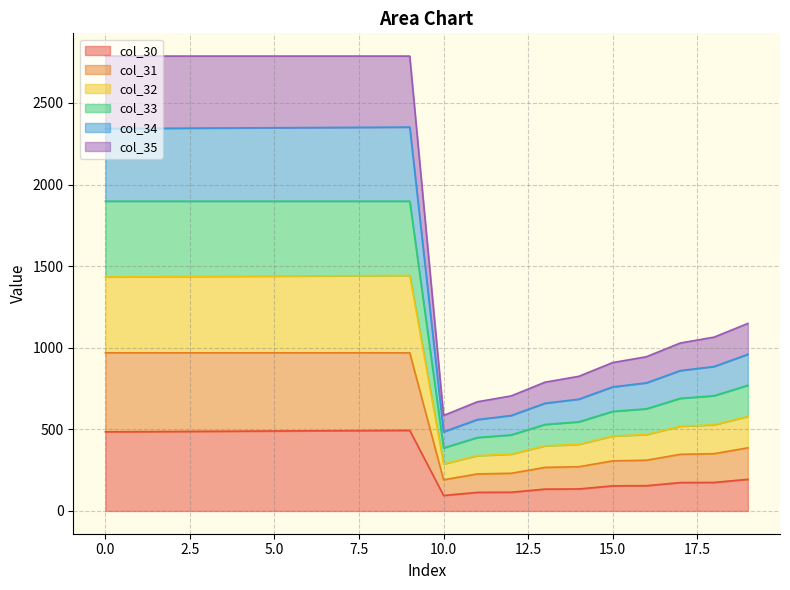

What is the minimum value for col_30?

95.0